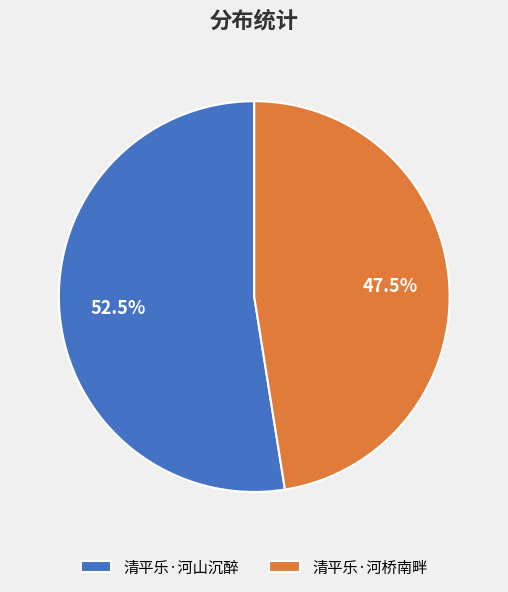

Approximately how many times larger is the value at 清平乐·河山沉醉 compared to 清平乐·河桥南畔?

1.1